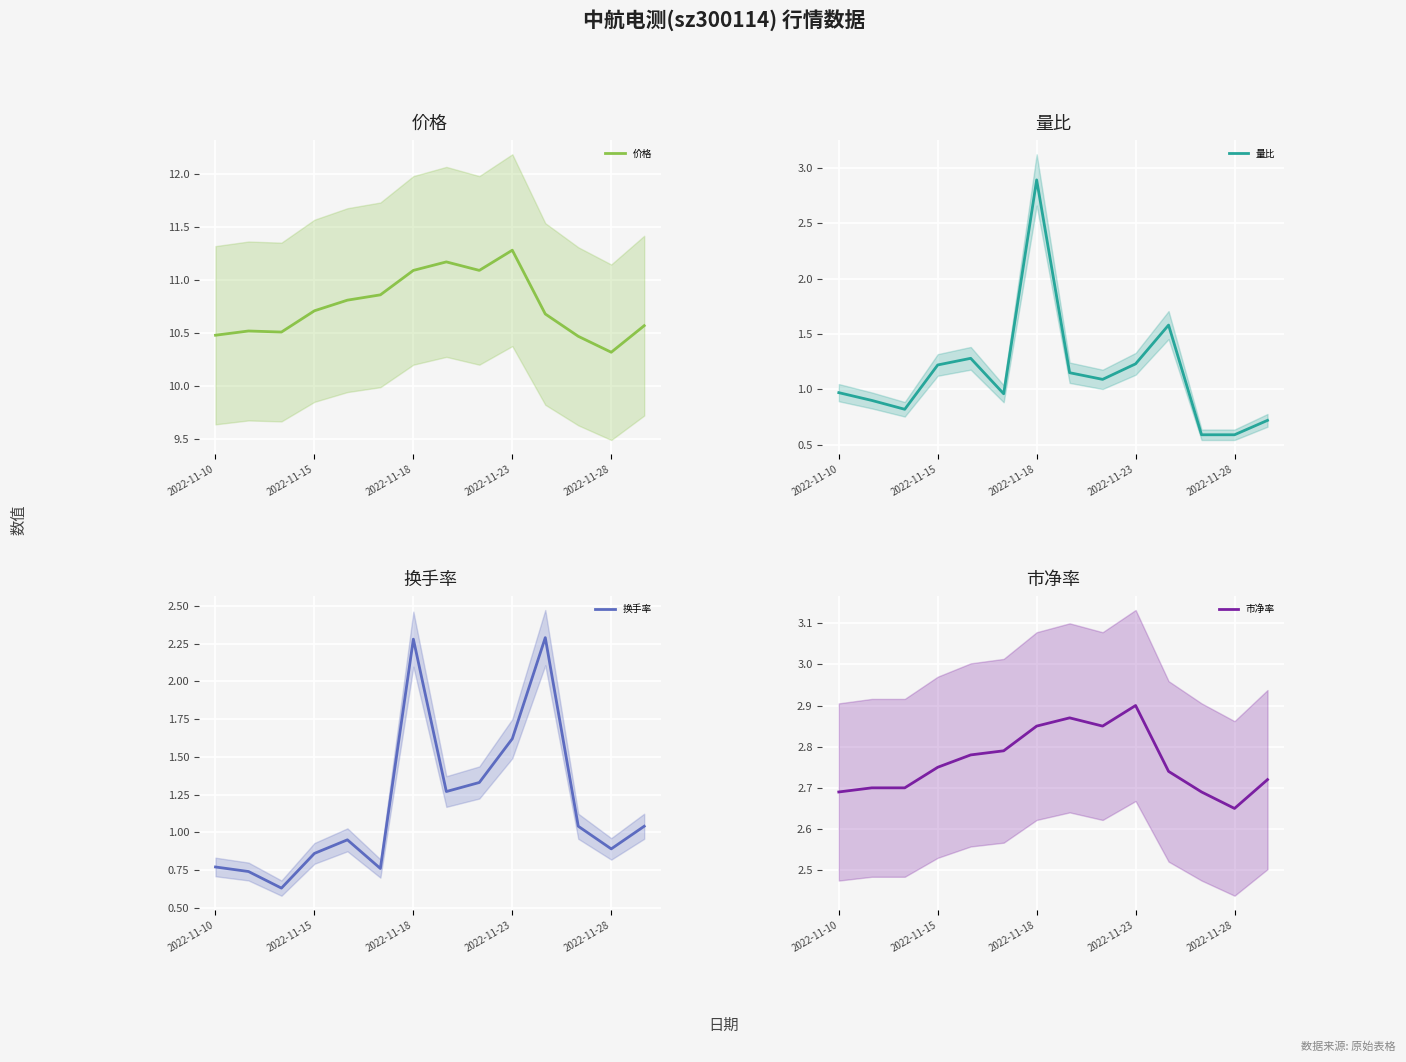

Count the number of data series in this chart.

4